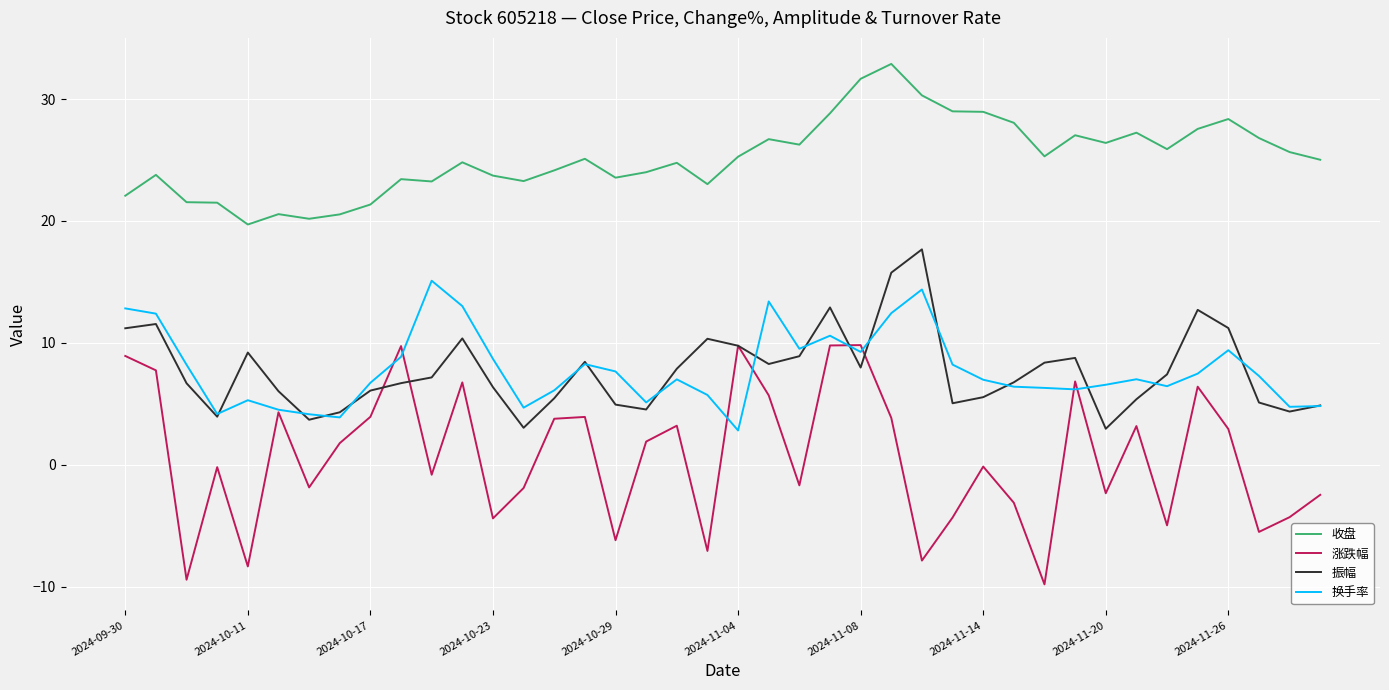

In 换手率, how many points are lower than both neighbors (excluding endpoints)?

10